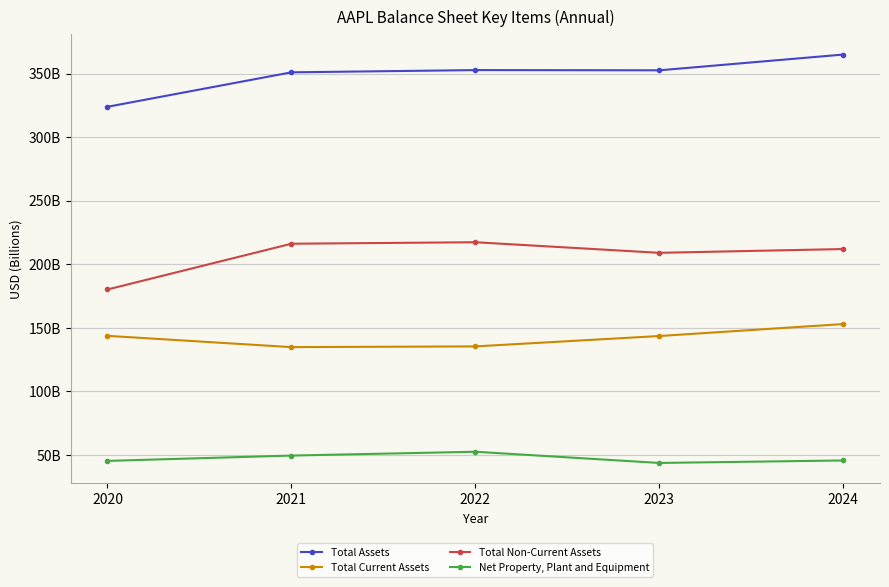

Is this an area chart (filled region under the line)?

No